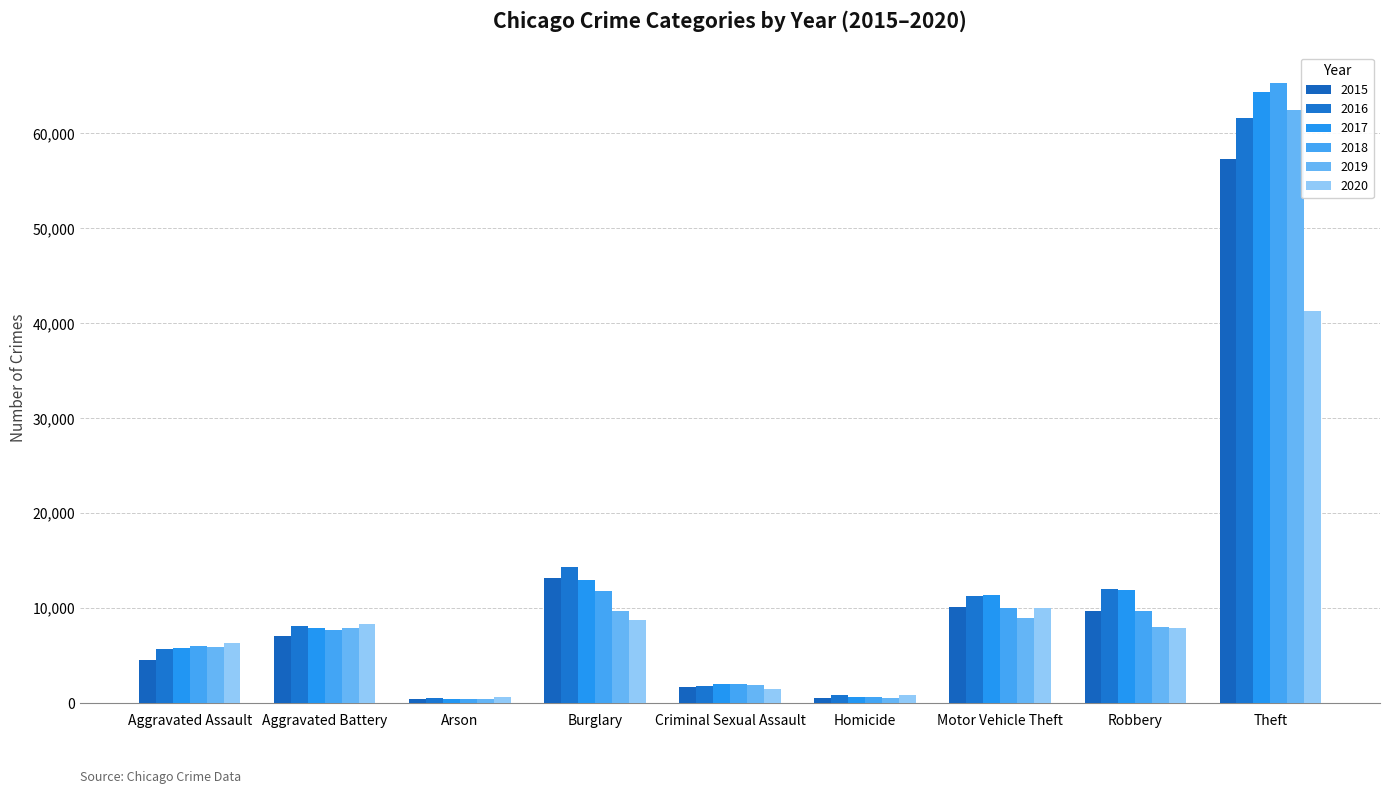

Reading left to right, list all the values displayed in this chart.

2015: Aggravated Assault=4480	Aggravated Battery=7018	Arson=448	Burglary=13184	Criminal Sexual Assault=1670	Homicide=496	Motor Vehicle Theft=10068	Robbery=9638	Theft=57350
2016: Aggravated Assault=5712	Aggravated Battery=8085	Arson=515	Burglary=14289	Criminal Sexual Assault=1819	Homicide=786	Motor Vehicle Theft=11286	Robbery=11960	Theft=61619
2017: Aggravated Assault=5793	Aggravated Battery=7845	Arson=444	Burglary=13001	Criminal Sexual Assault=1951	Homicide=672	Motor Vehicle Theft=11380	Robbery=11880	Theft=64381
2018: Aggravated Assault=6001	Aggravated Battery=7734	Arson=373	Burglary=11746	Criminal Sexual Assault=1982	Homicide=589	Motor Vehicle Theft=9984	Robbery=9679	Theft=65285
2019: Aggravated Assault=5841	Aggravated Battery=7857	Arson=376	Burglary=9639	Criminal Sexual Assault=1880	Homicide=498	Motor Vehicle Theft=8977	Robbery=7994	Theft=62486
2020: Aggravated Assault=6263	Aggravated Battery=8319	Arson=588	Burglary=8757	Criminal Sexual Assault=1454	Homicide=787	Motor Vehicle Theft=9956	Robbery=7855	Theft=41313